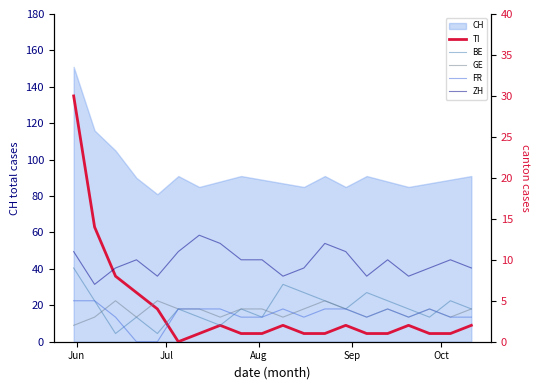

What is the average value of the BE series?

4